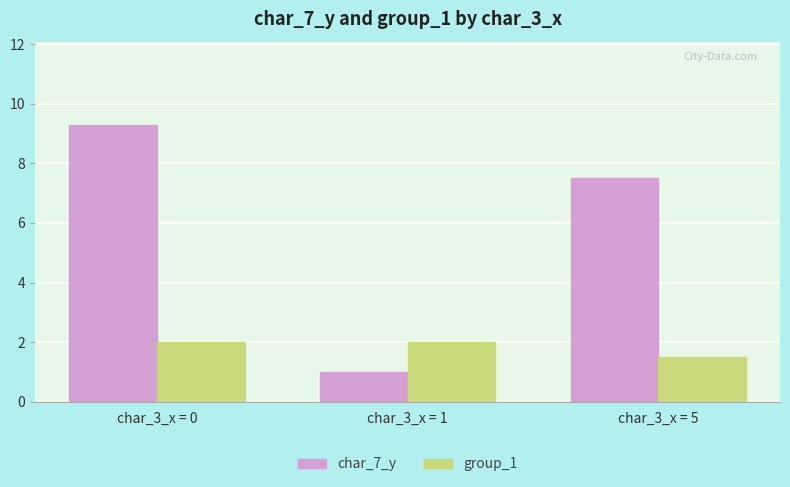

How many distinct data groups are displayed?

2